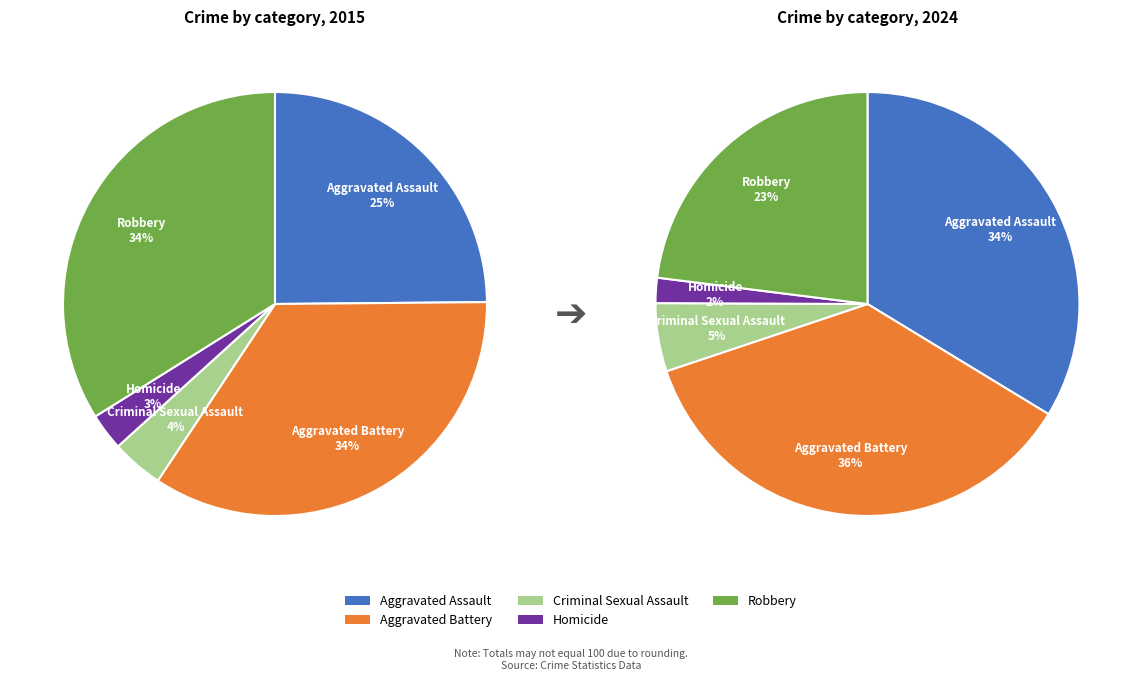

True or false: Criminal Sexual Assault accounts for 5% of the total.

True